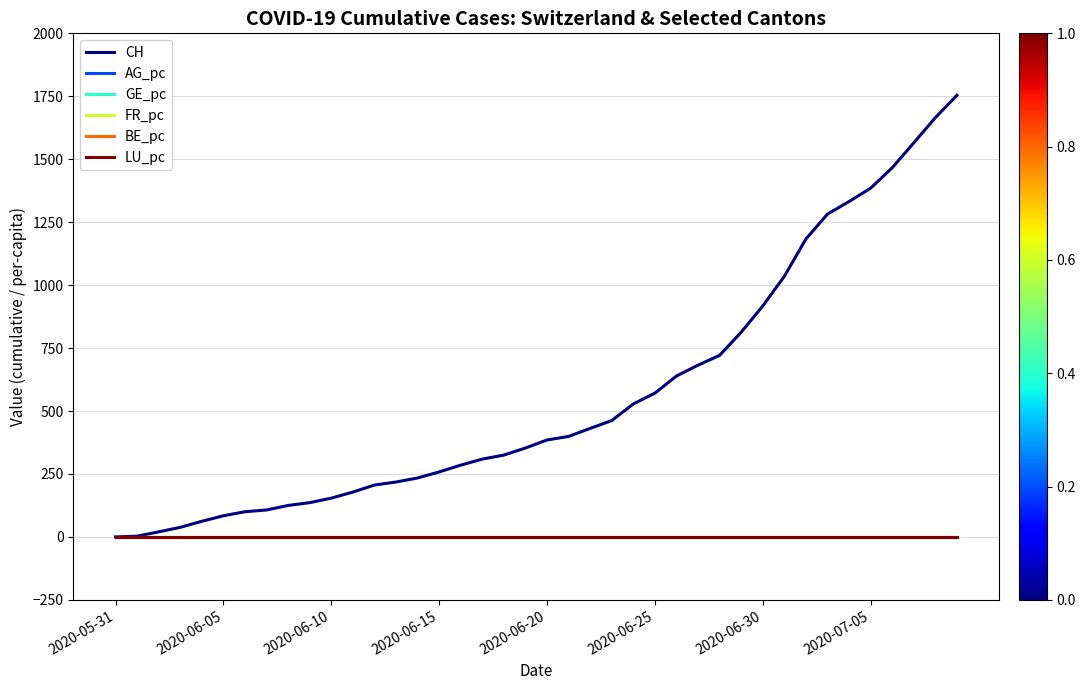

At how many categories does at least one series exceed 1299?

6